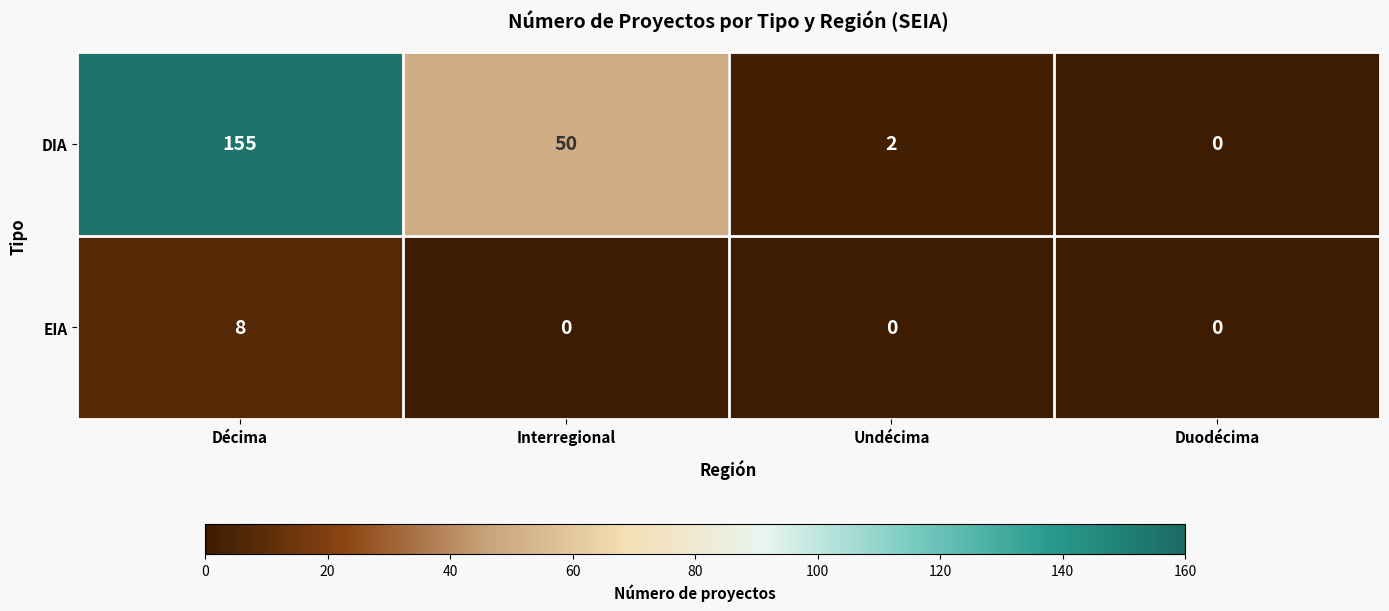

What is the maximum value shown in the chart?

155